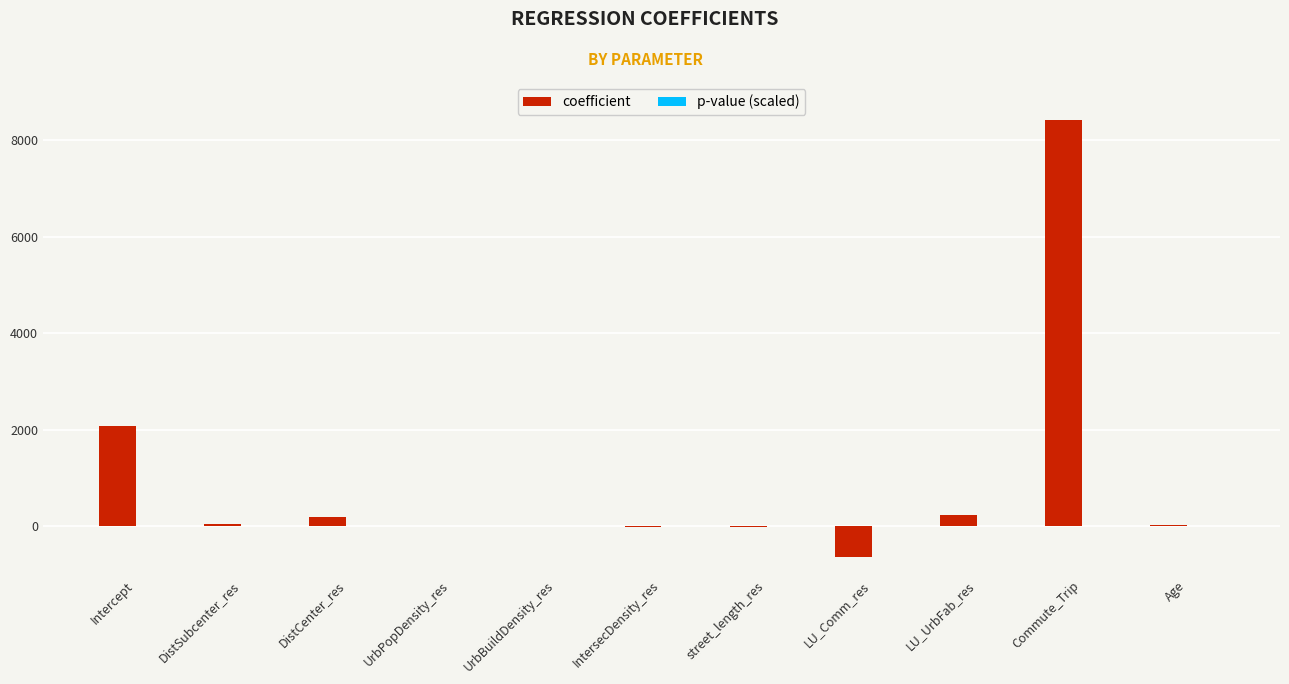

How many groups of bars are there?

11